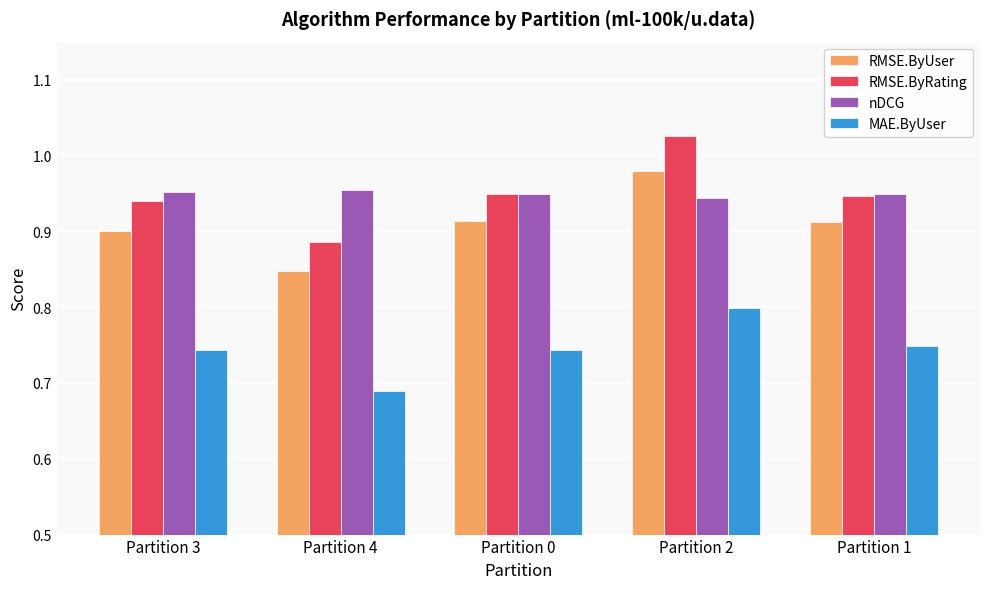

At which label is RMSE.ByRating closest to 0?

Partition 4